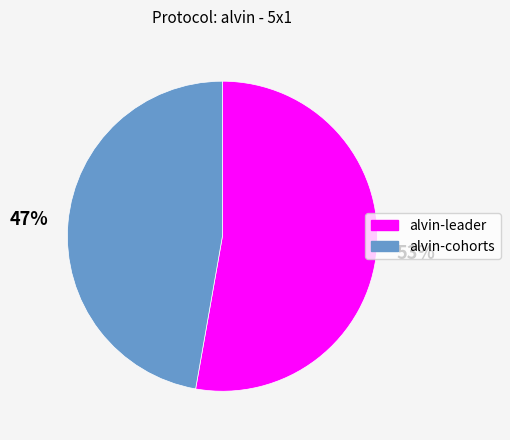

To the nearest percent, what is the combined percentage of alvin-leader and alvin-cohorts?

100%